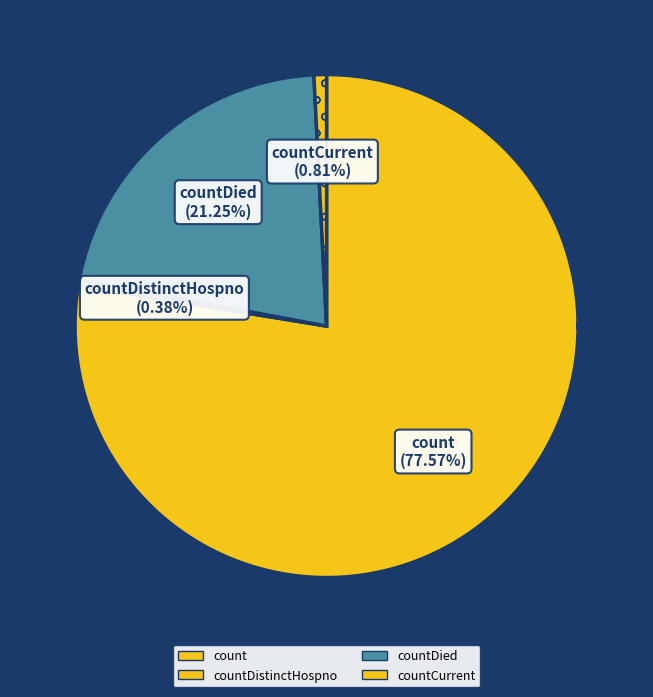

Rank the categories by value from highest to lowest.

count, countDied, countCurrent, countDistinctHospno